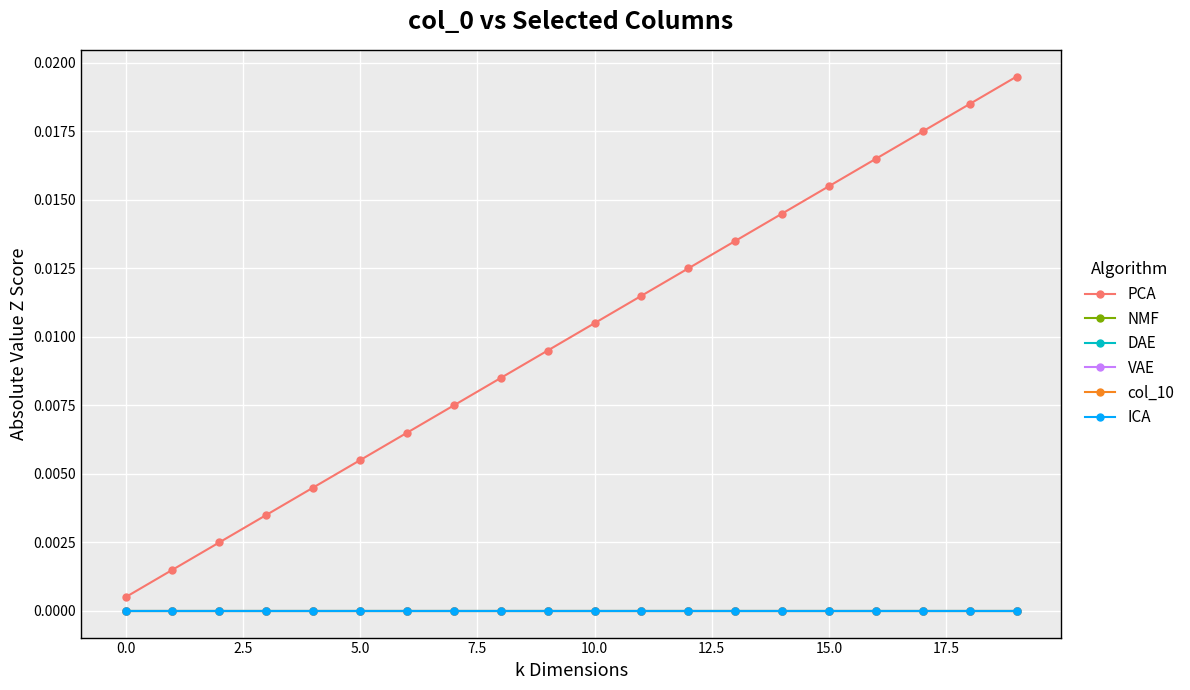

Which series has the largest total across all categories?

PCA